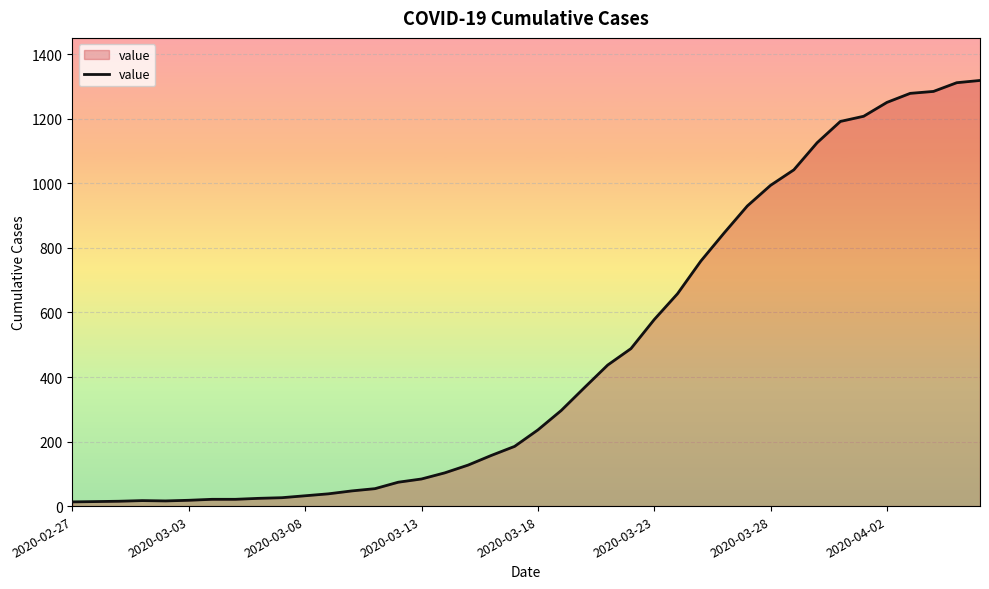

What is the difference between the maximum and minimum values?

1306